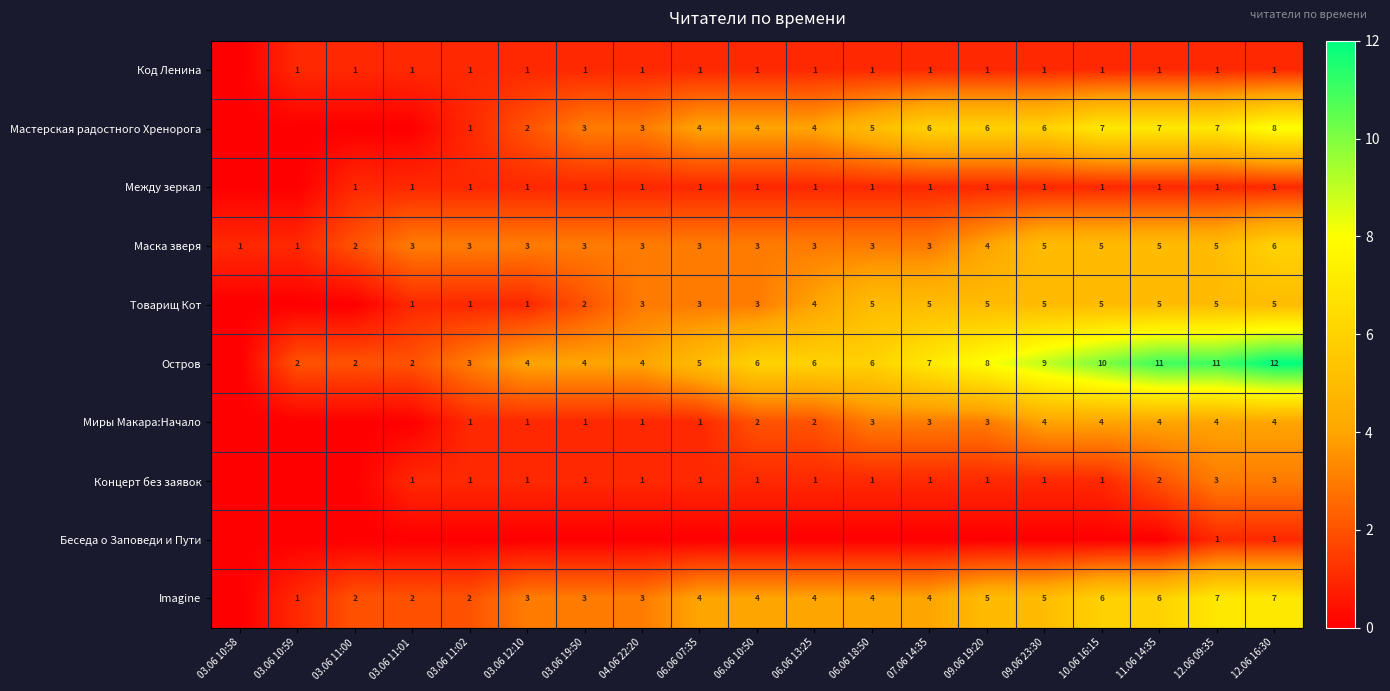

How many distinct data groups are displayed?

10